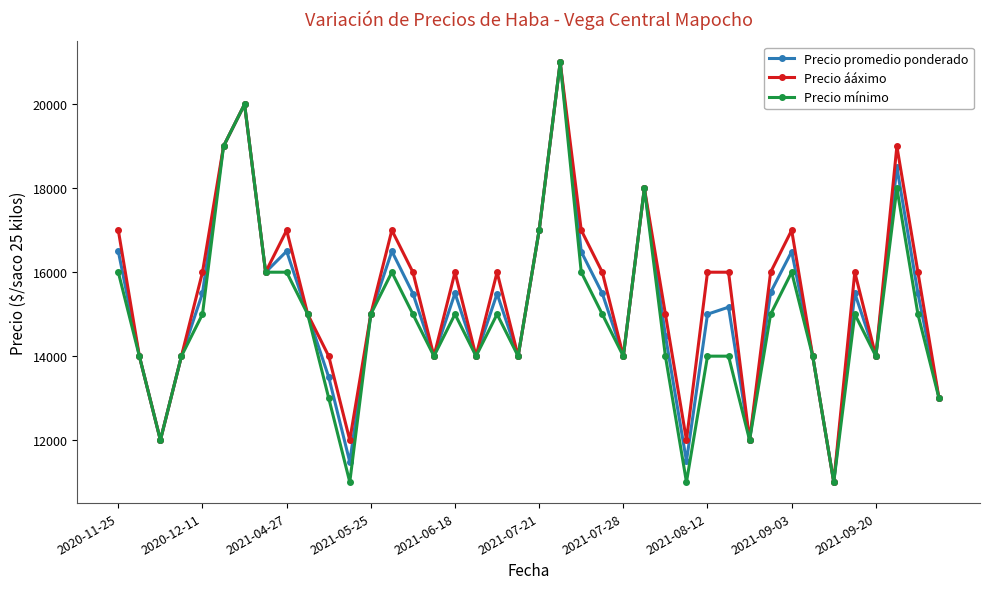

What is the minimum value for Precio ááximo?

11000